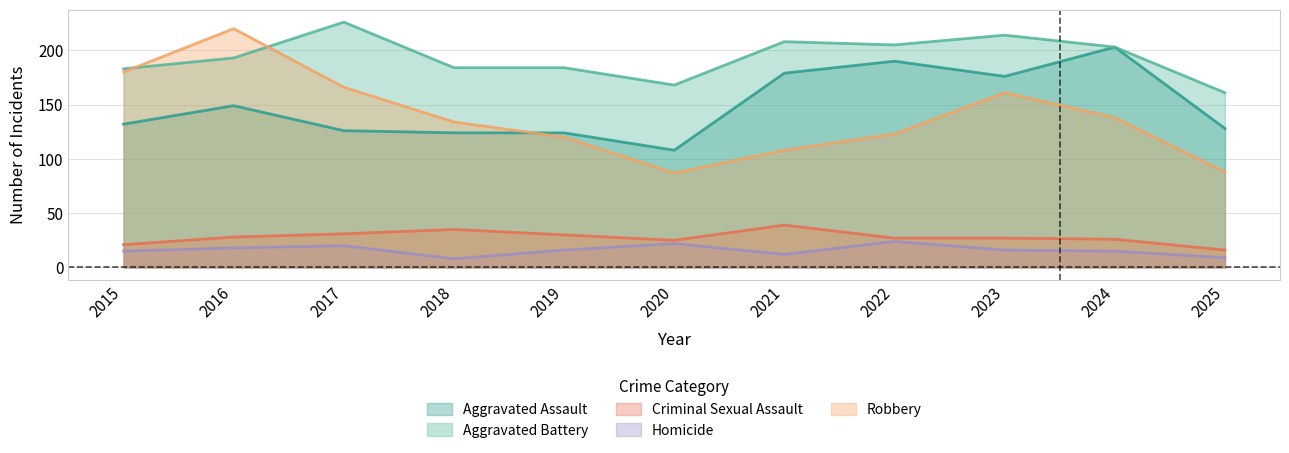

Which series ends up on top after the final intersection of Aggravated Assault and Robbery?

Aggravated Assault